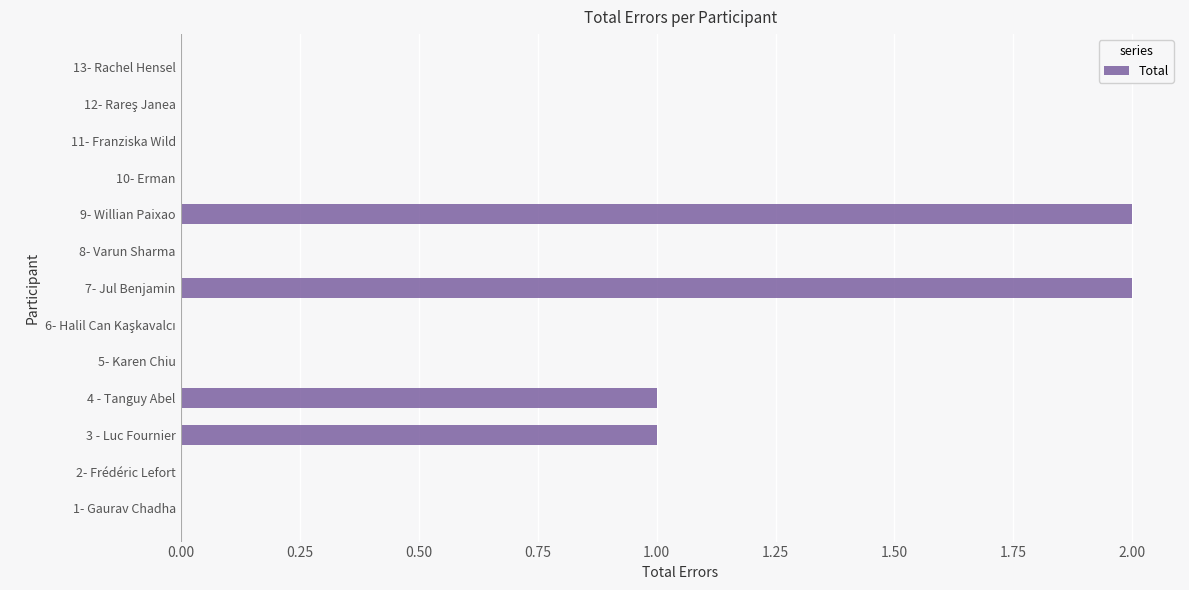

Between 7- Jul Benjamin and 11- Franziska Wild, which is larger?

7- Jul Benjamin